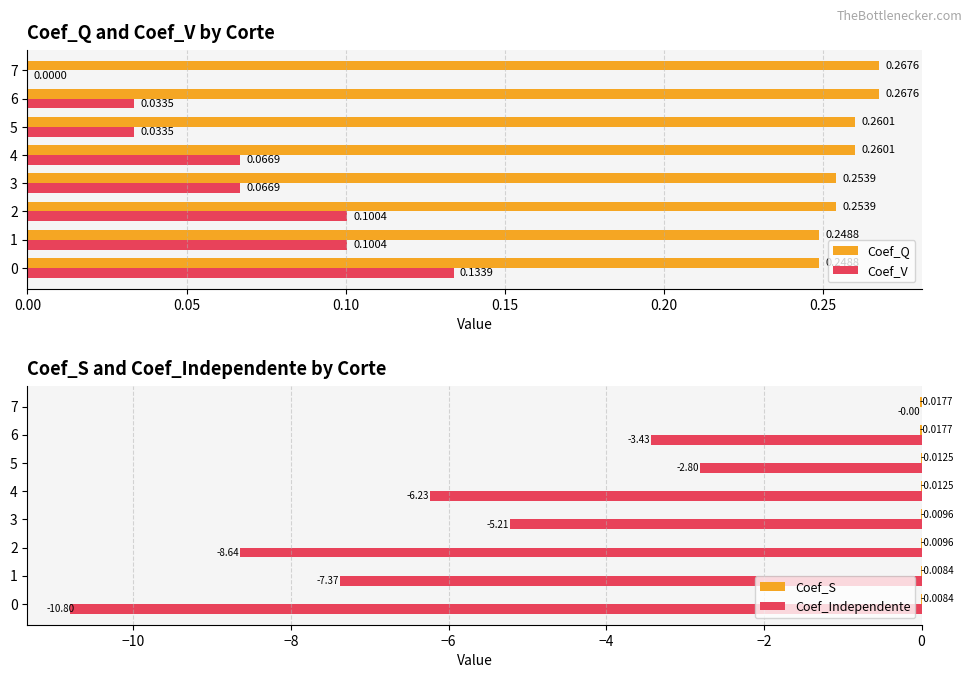

Are the bars grouped side by side (vs. stacked)?

Yes